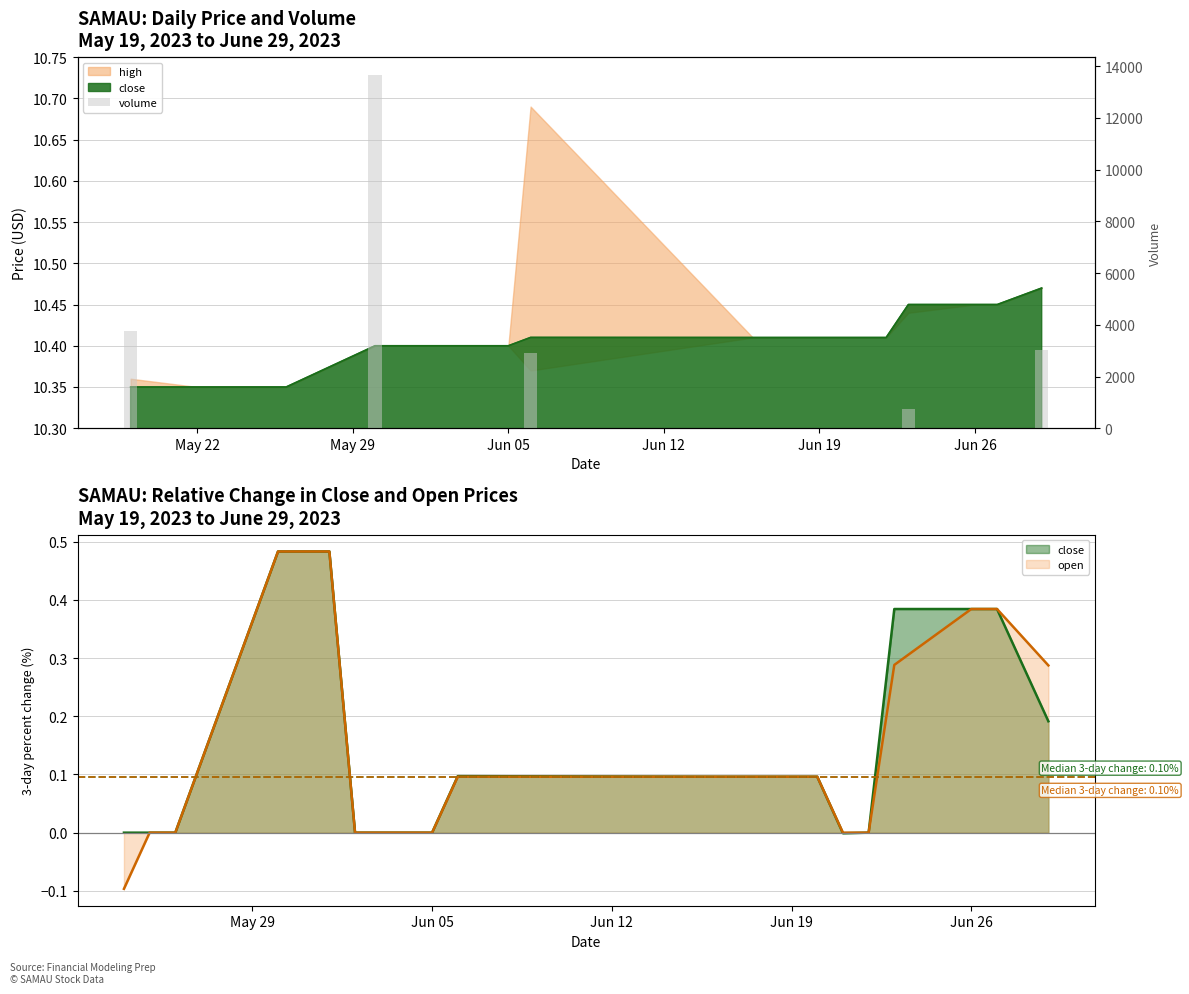

How many categories are shown in the chart?

20